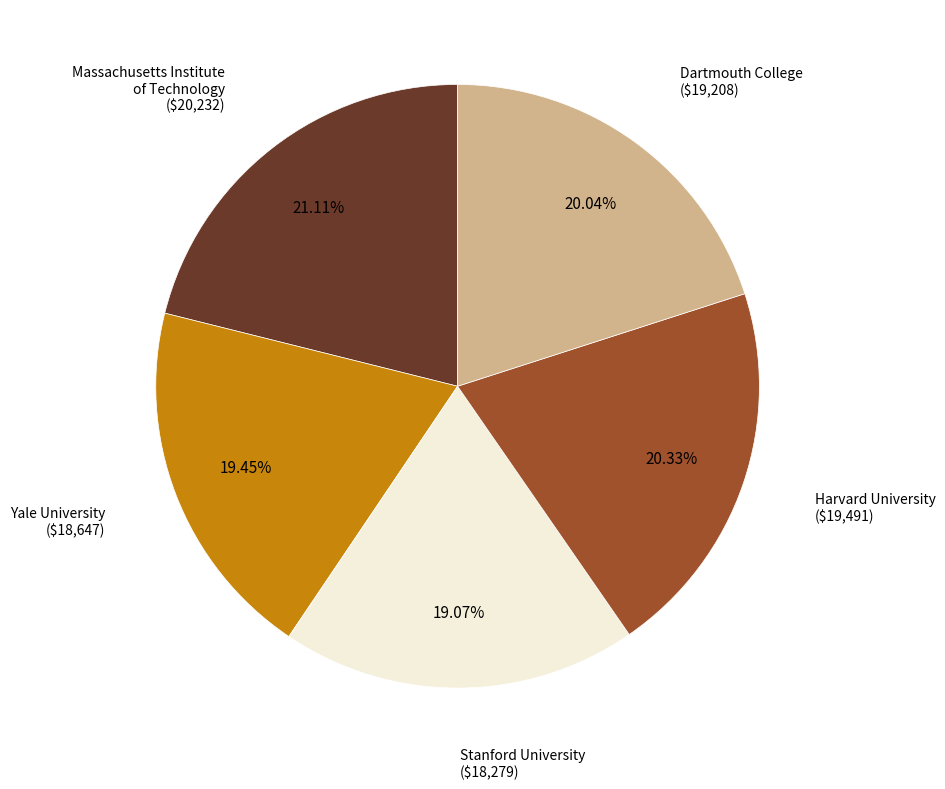

The Harvard University slice represents 20% of the pie. True or false?

True